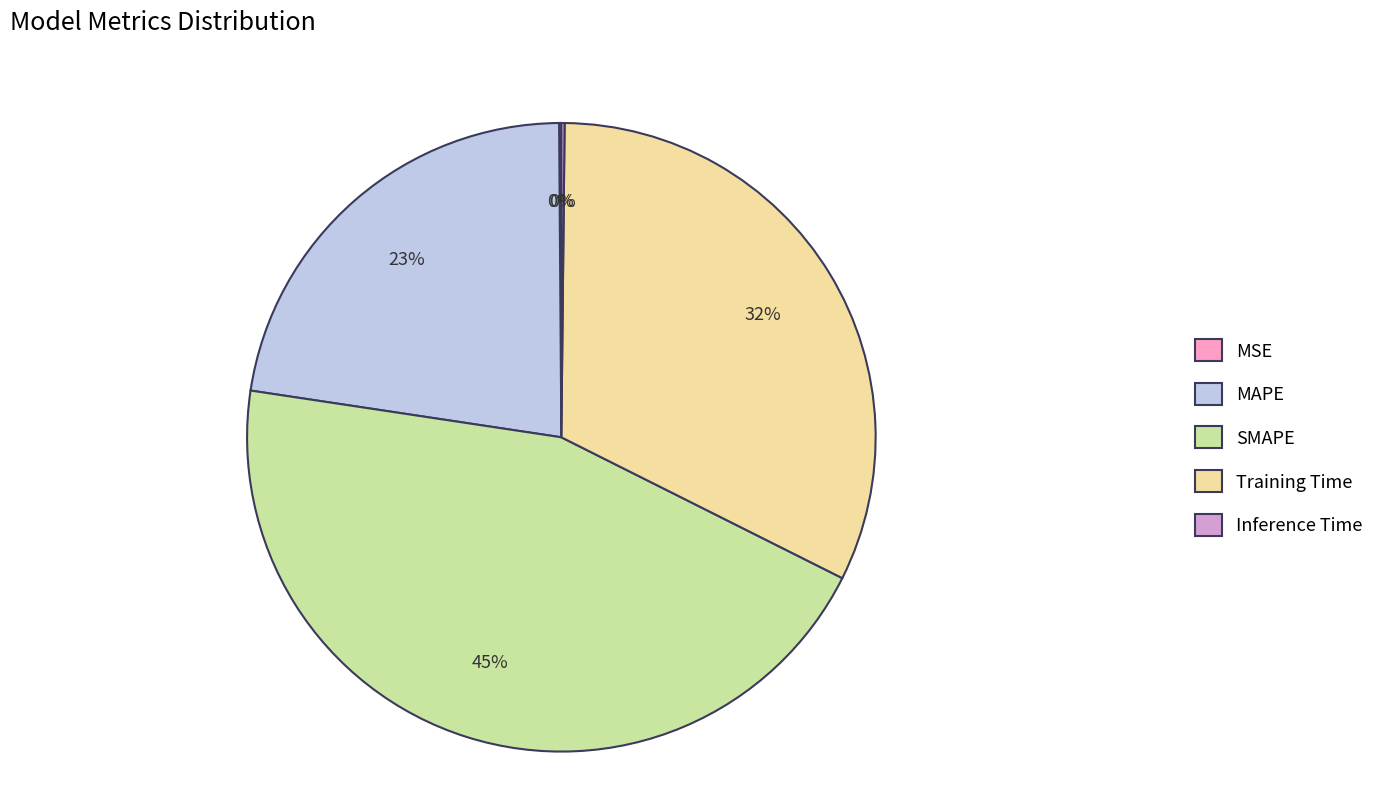

Do MAPE and SMAPE together represent more than half of the pie?

Yes